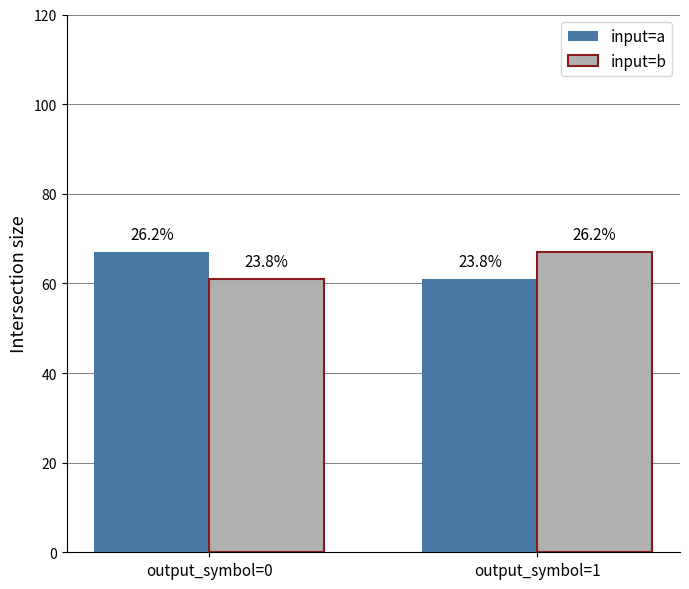

What is the sum of the input=b values at output_symbol=1 and output_symbol=0?

128